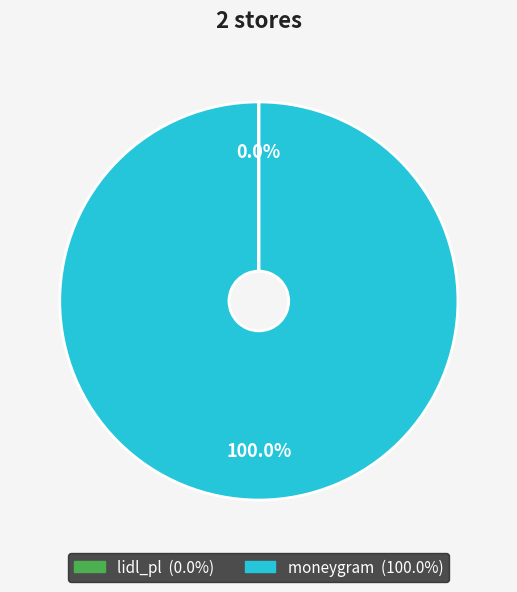

Which category has the biggest portion of the pie?

moneygram